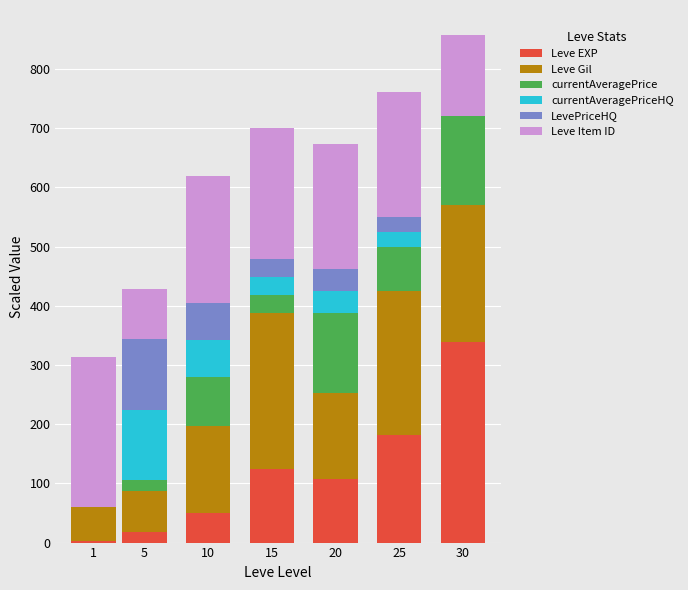

What is the total value across all series at 30?

857.0